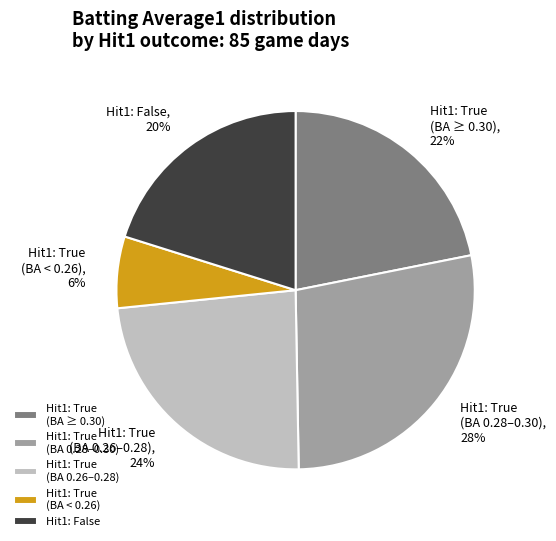

Is the sum of Hit1: True (BA 0.26–0.28) and Hit1: False greater than half?

No